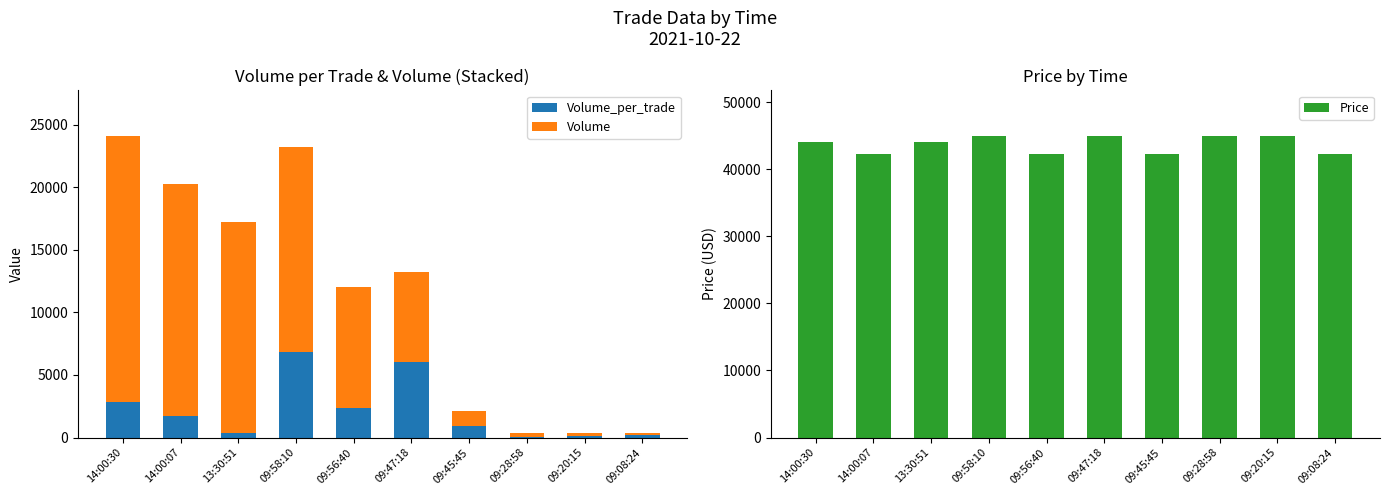

List the labels in order of Volume value, largest first.

14:00:30, 14:00:07, 13:30:51, 09:58:10, 09:56:40, 09:47:18, 09:45:45, 09:28:58, 09:20:15, 09:08:24